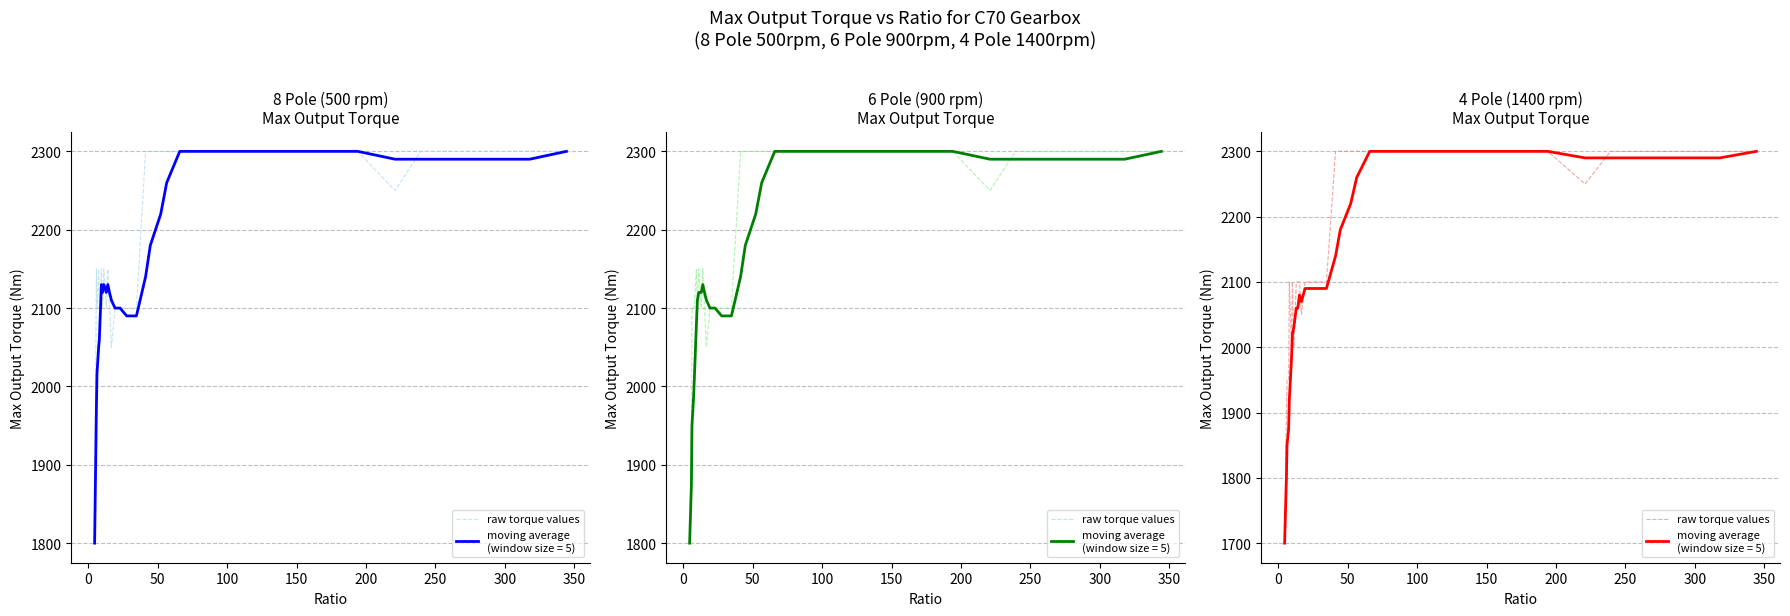

True or false: there are more than 1 points higher than both neighbors.

True